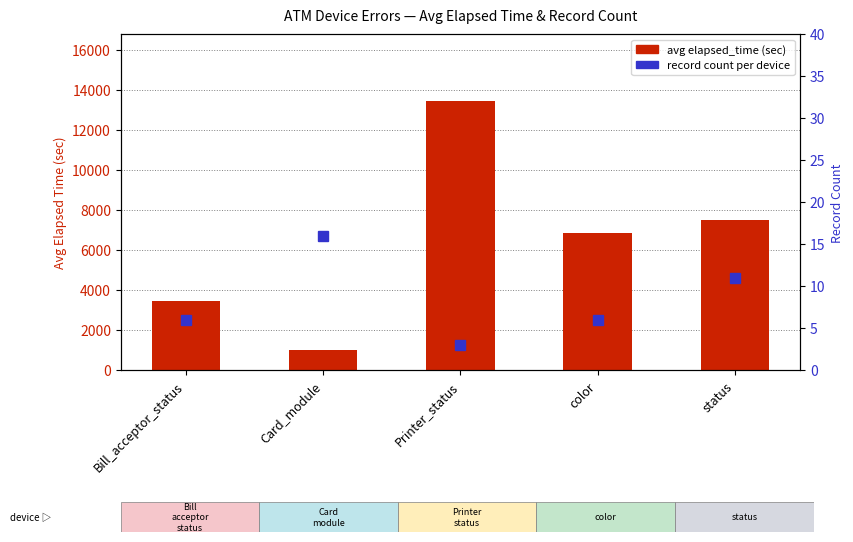

How many distinct data groups are displayed?

2